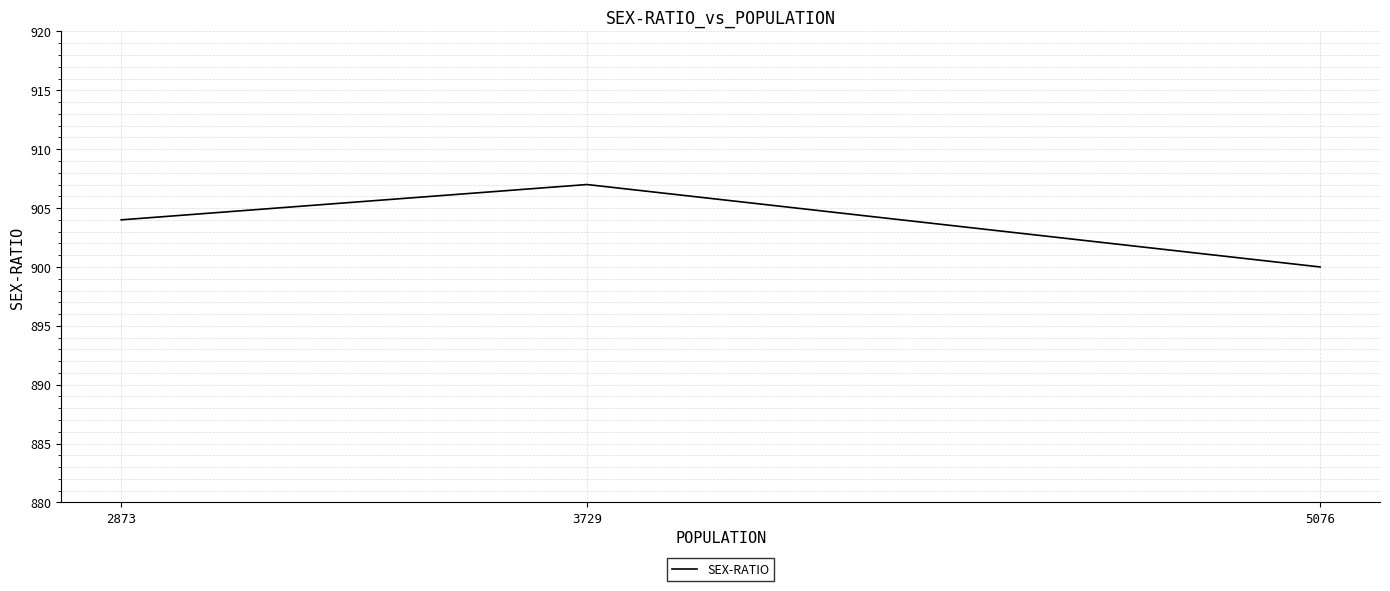

How many lines are shown in the chart?

1